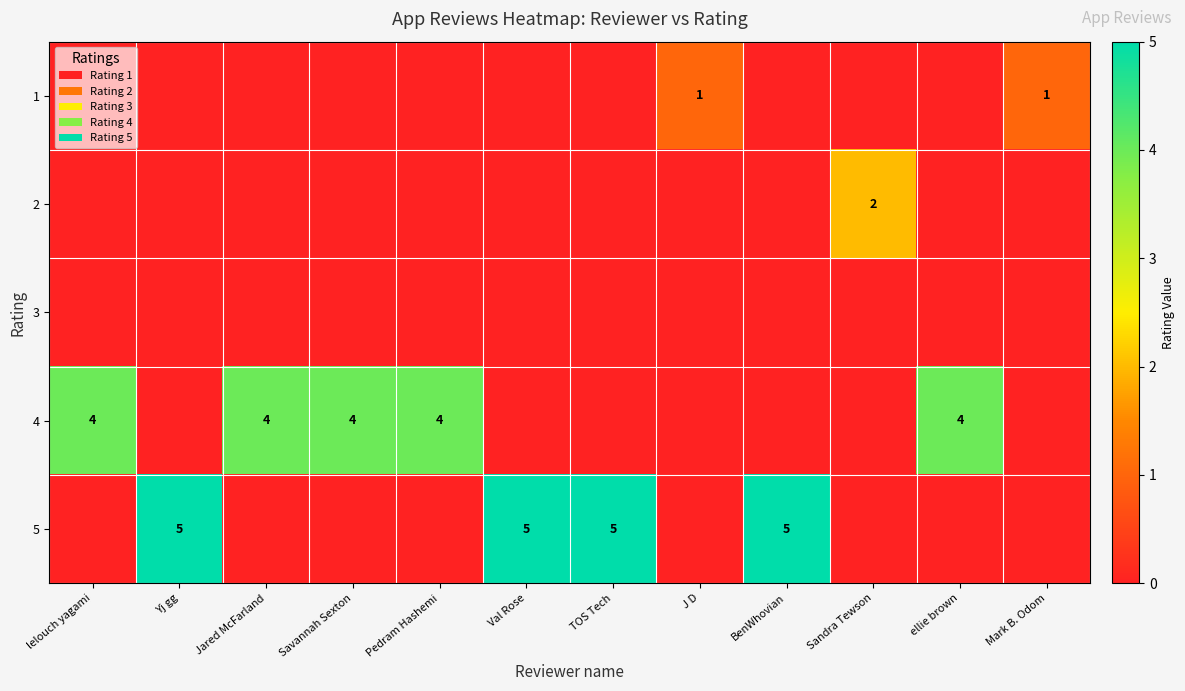

How many categories are shown in the chart?

12